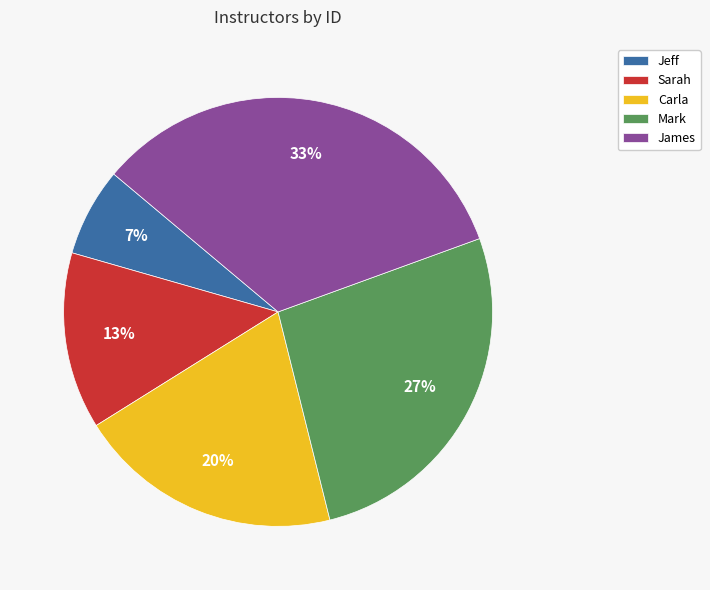

Between James and Carla, which is larger?

James